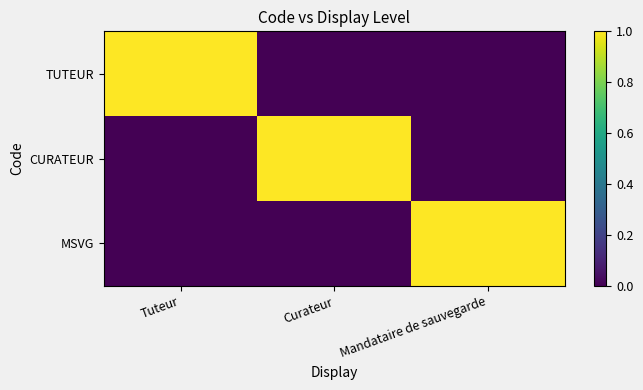

At how many categories does at least one series exceed 0?

3